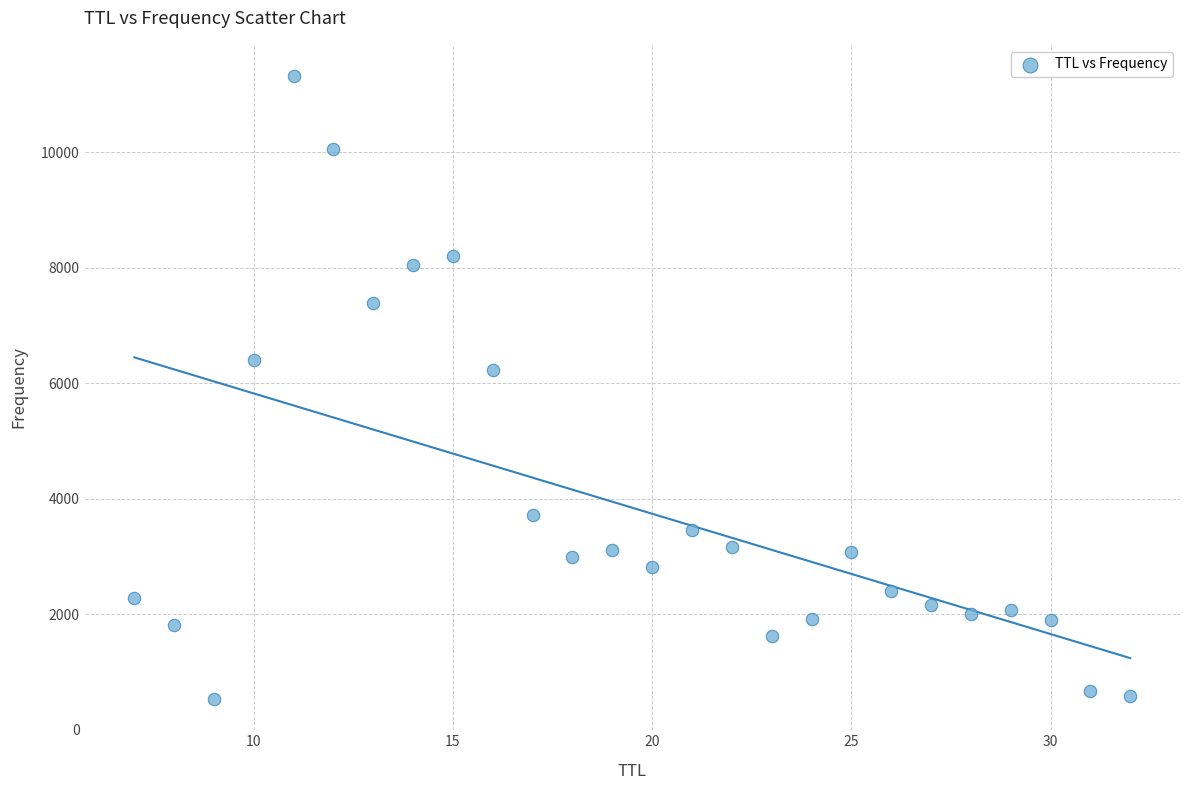

What is the range of Y values (max minus min)?

10785